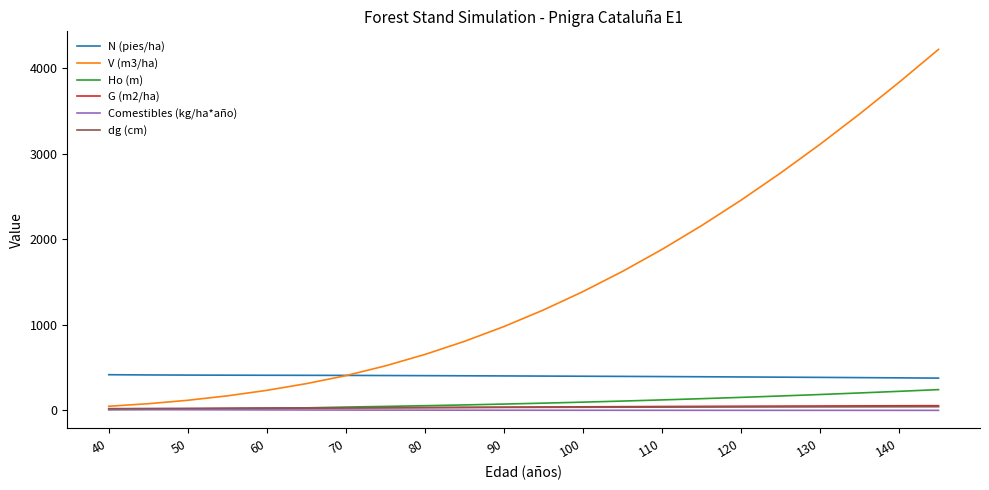

True or false: N (pies/ha) and G (m2/ha) intersect in this chart.

False